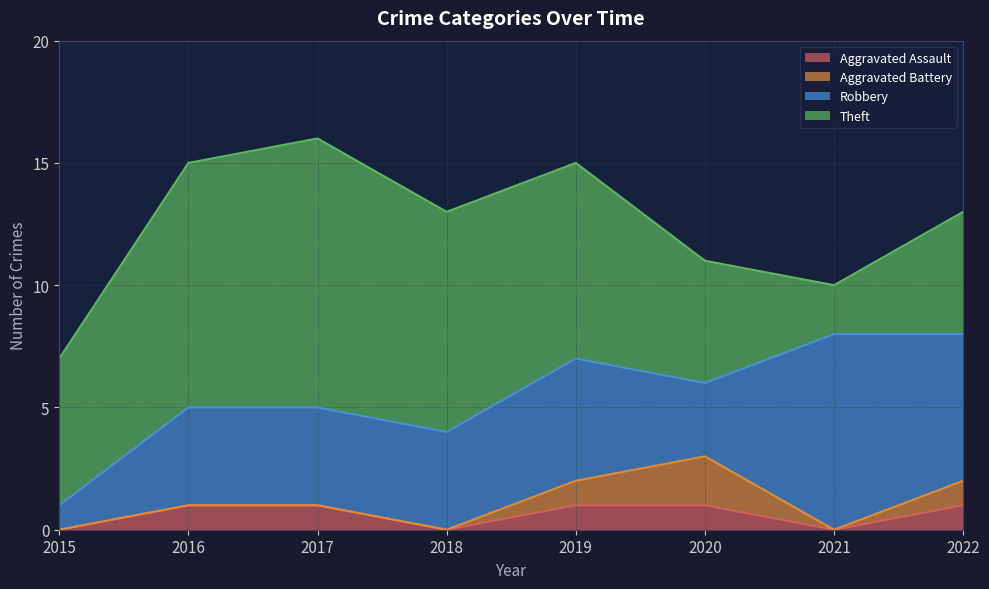

True or false: Theft has a value of 17 at 2017.

False